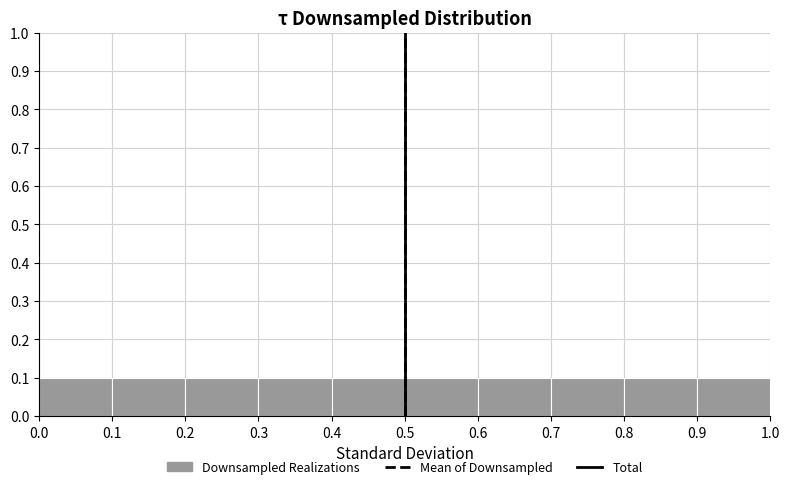

Reading left to right, list every bar in this chart as the range it spans on the x-axis followed by its height. The values are not printed on the chart, so give them approximately, as read against the axis.

0.0 to 0.1: 0.1
0.1 to 0.2: 0.1
0.2 to 0.3: 0.1
0.3 to 0.4: 0.1
0.4 to 0.5: 0.1
0.5 to 0.6: 0.1
0.6 to 0.7: 0.1
0.7 to 0.8: 0.1
0.8 to 0.9: 0.1
0.9 to 1.0: 0.1